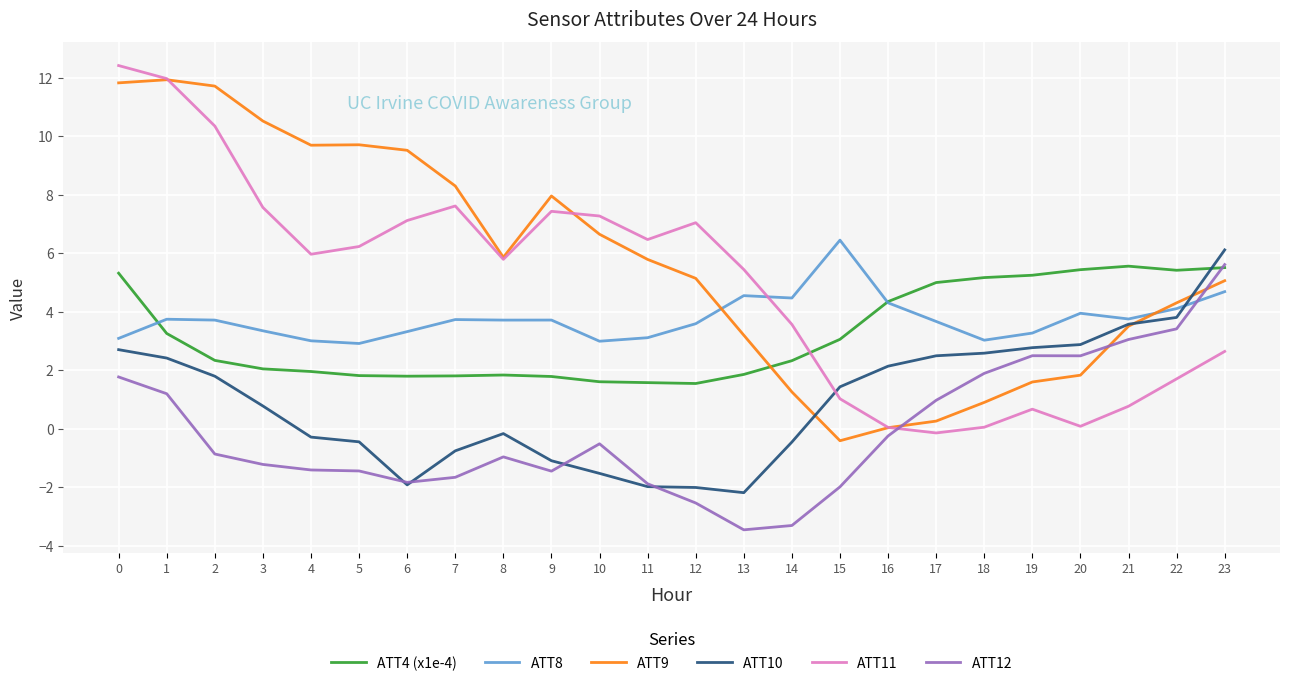

Between 0 and 9, which series saw the biggest shift?

ATT11